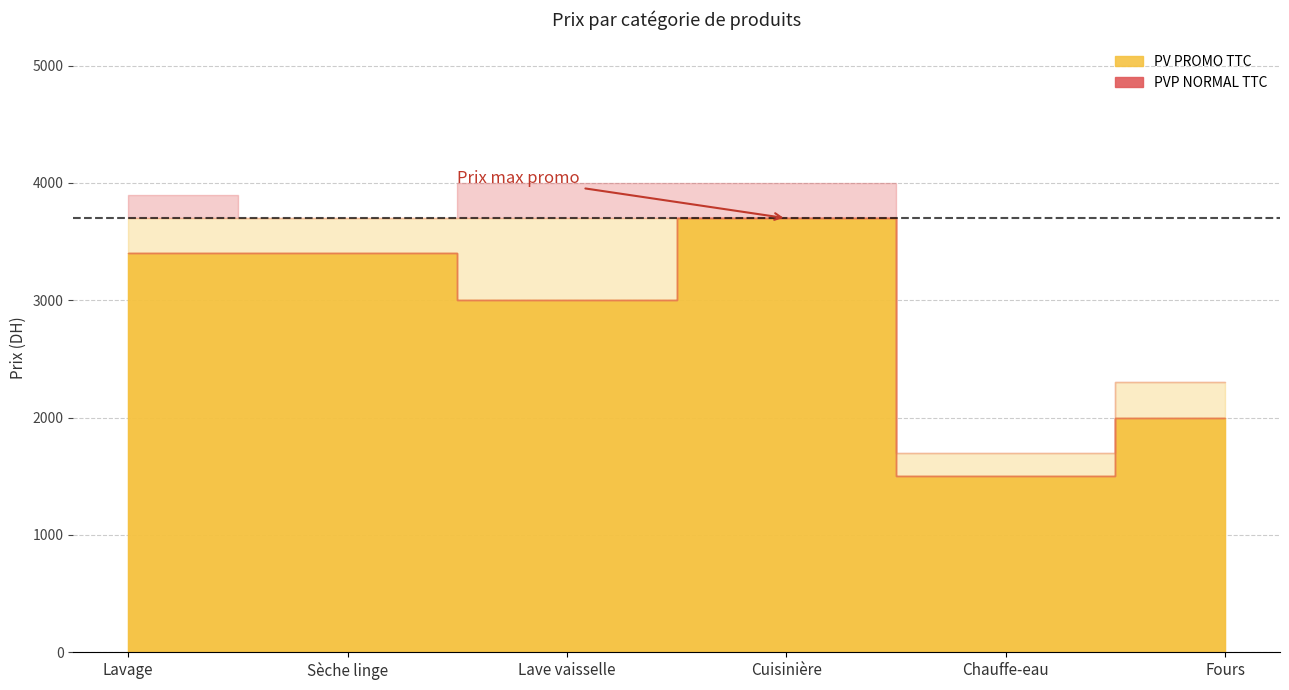

How many lines are shown in the chart?

2